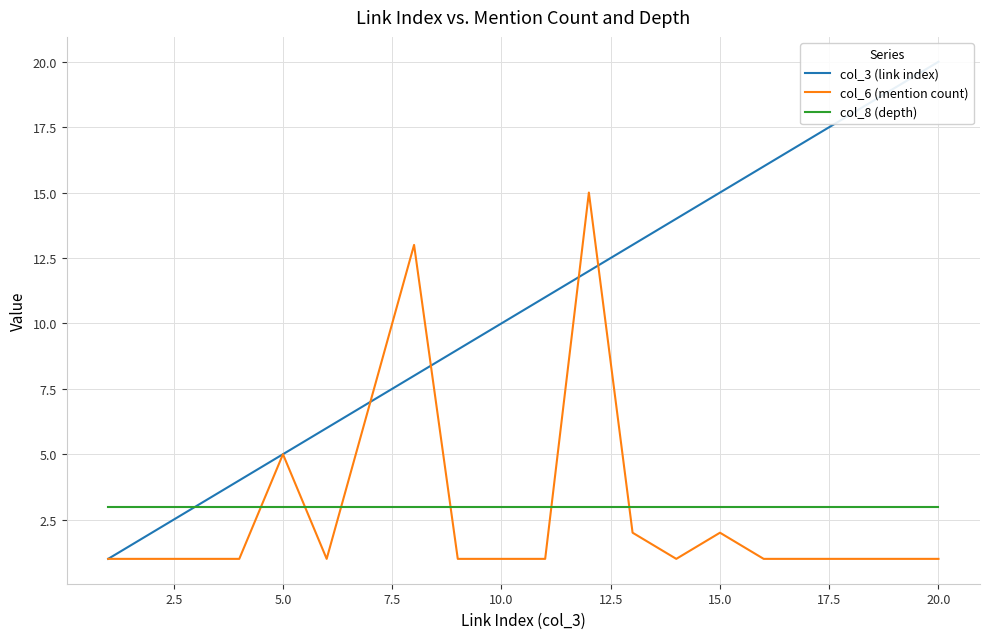

What is the highest value of the col_6 (mention count) series?

15